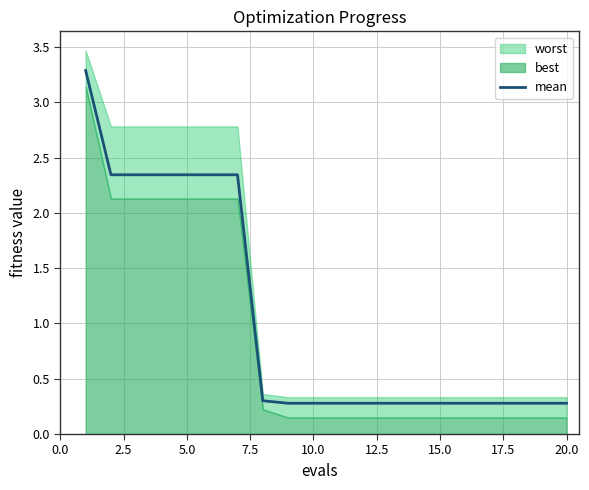

What is the highest value of the mean series?

3.3